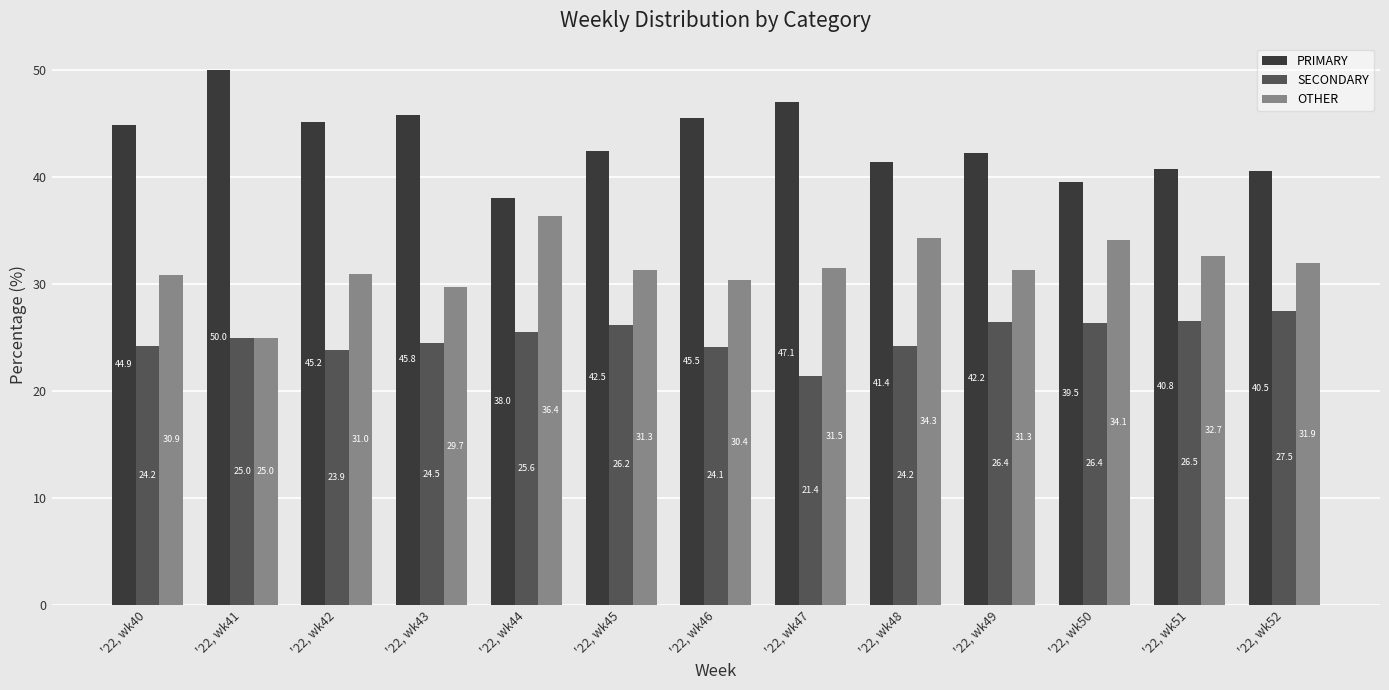

What is the total value across all series at '22, wk46?

100.0